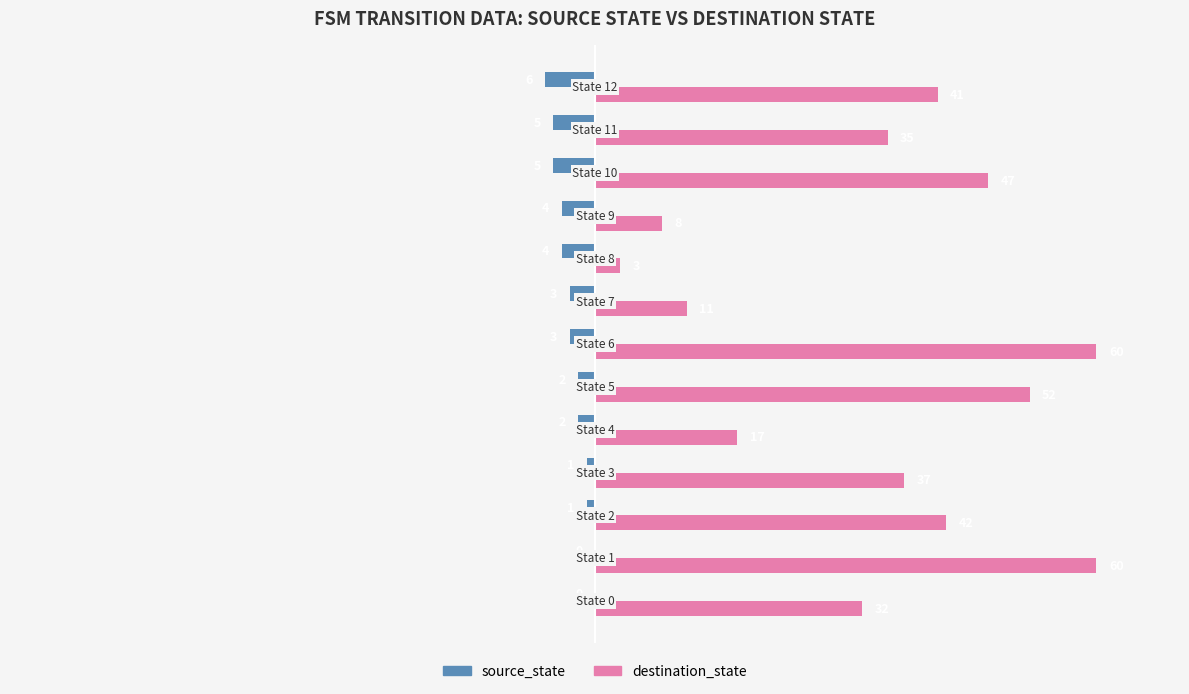

Count the number of categories in the chart.

13